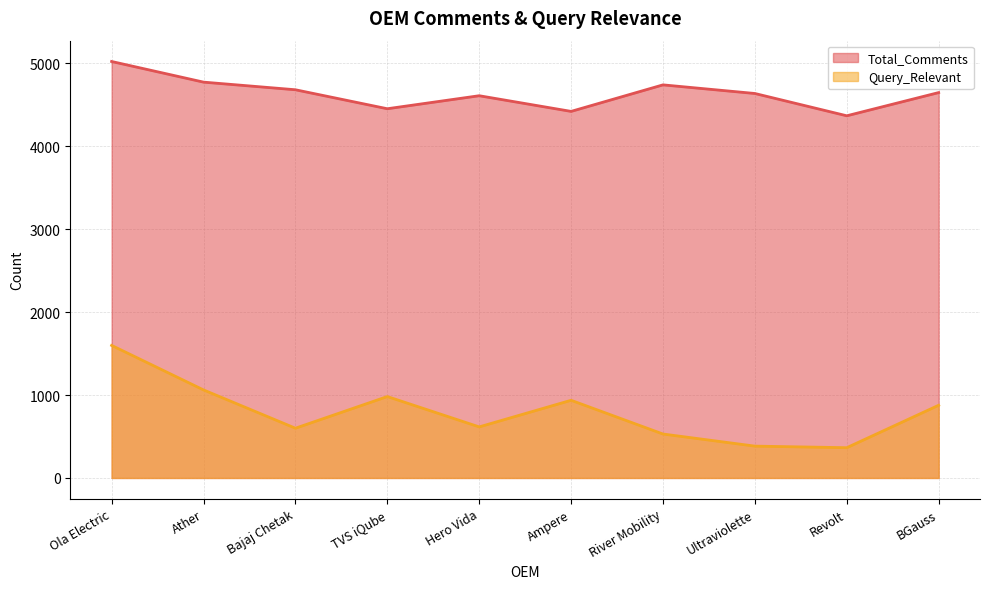

What is the label of the 4th point from the right?

River Mobility